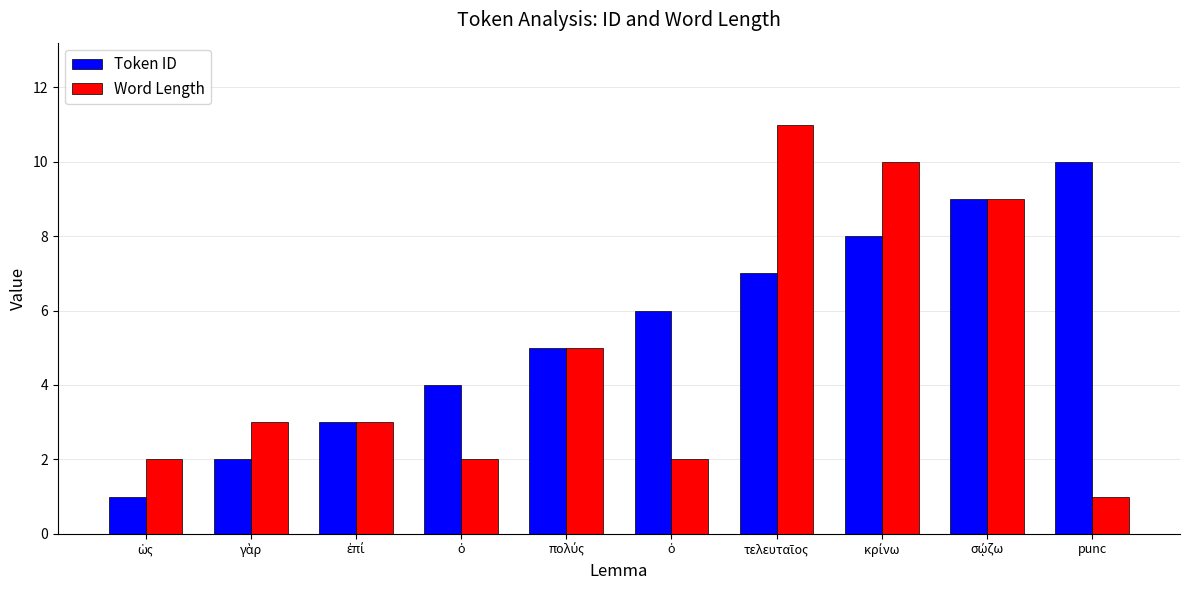

Count the Token ID values in the range 3 to 8.

6